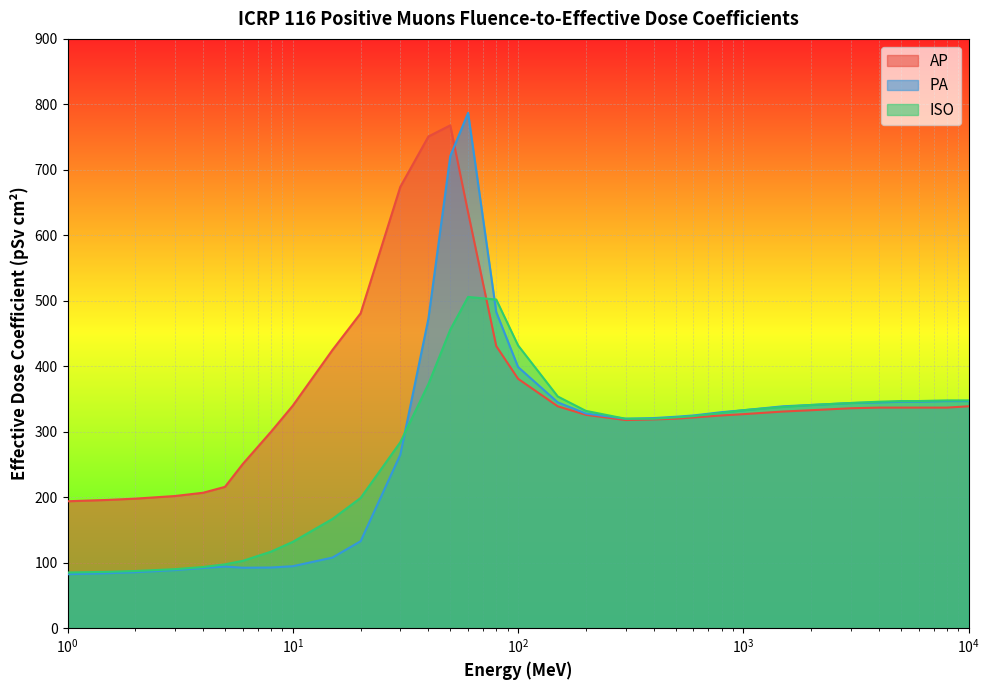

The value of PA at 1.5 is 84.1. True or false?

True